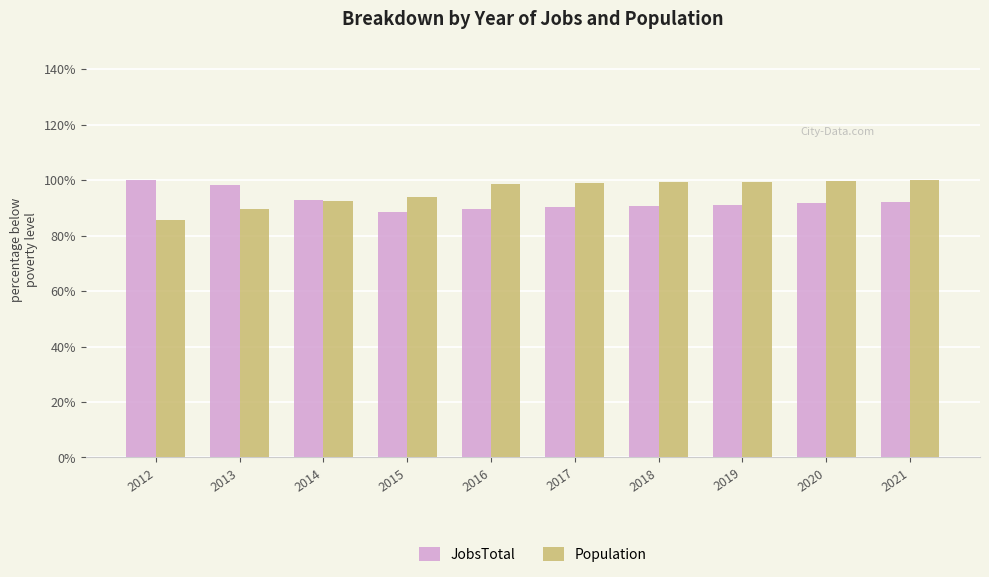

The Population series shows 149.6 at 2021. True or false?

False